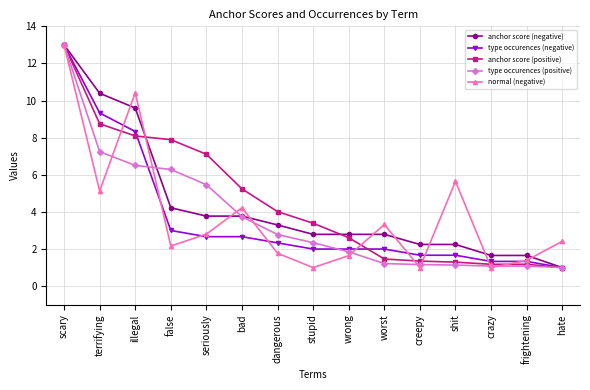

At which label is type occurences (negative) closest to 7?

illegal